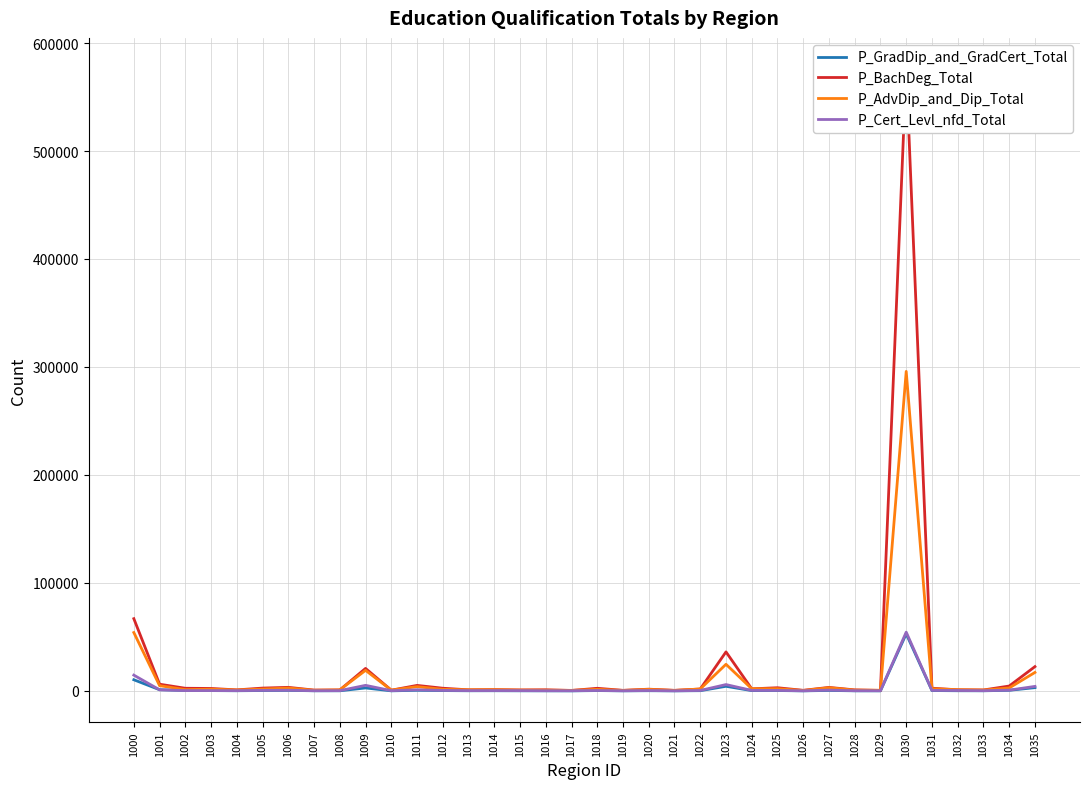

True or false: P_GradDip_and_GradCert_Total and P_Cert_Levl_nfd_Total cross at least once.

True